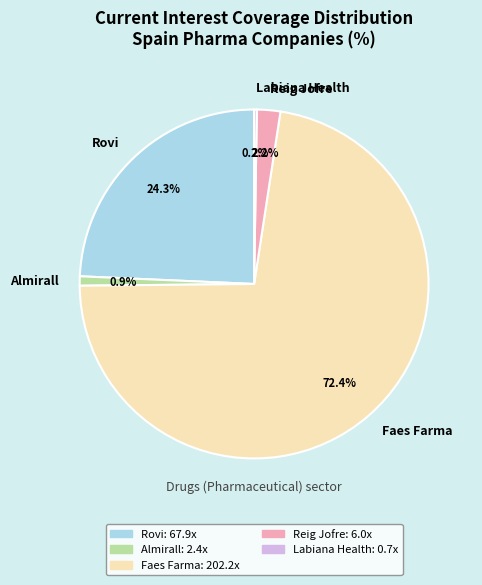

What is the majority slice?

Faes Farma